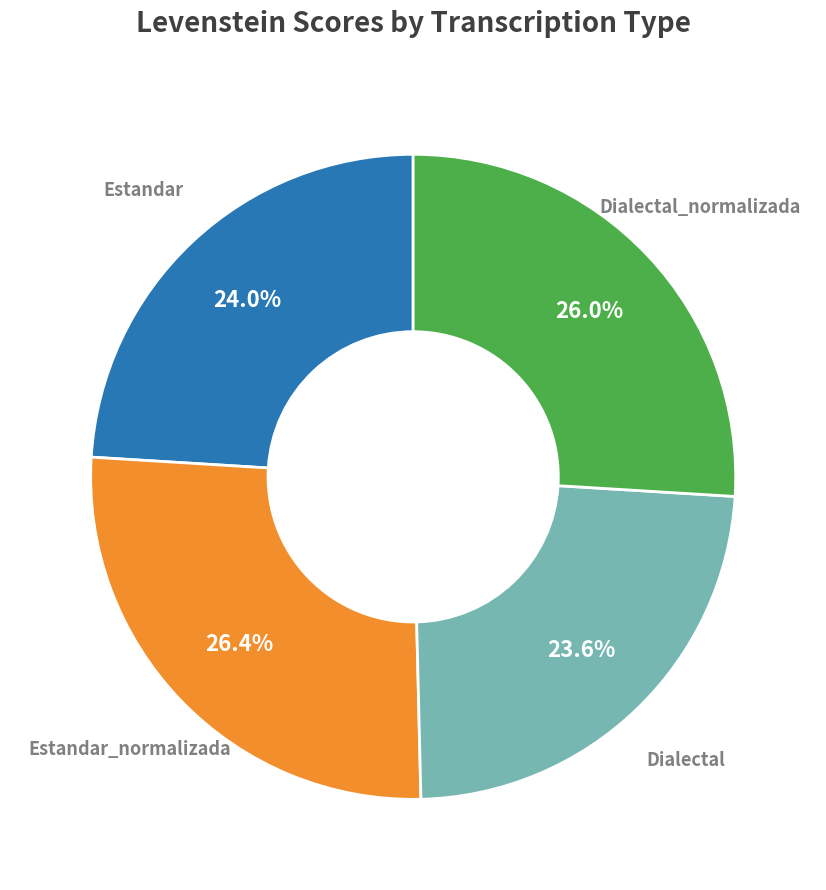

Does Dialectal_normalizada account for over 50% of the chart?

No